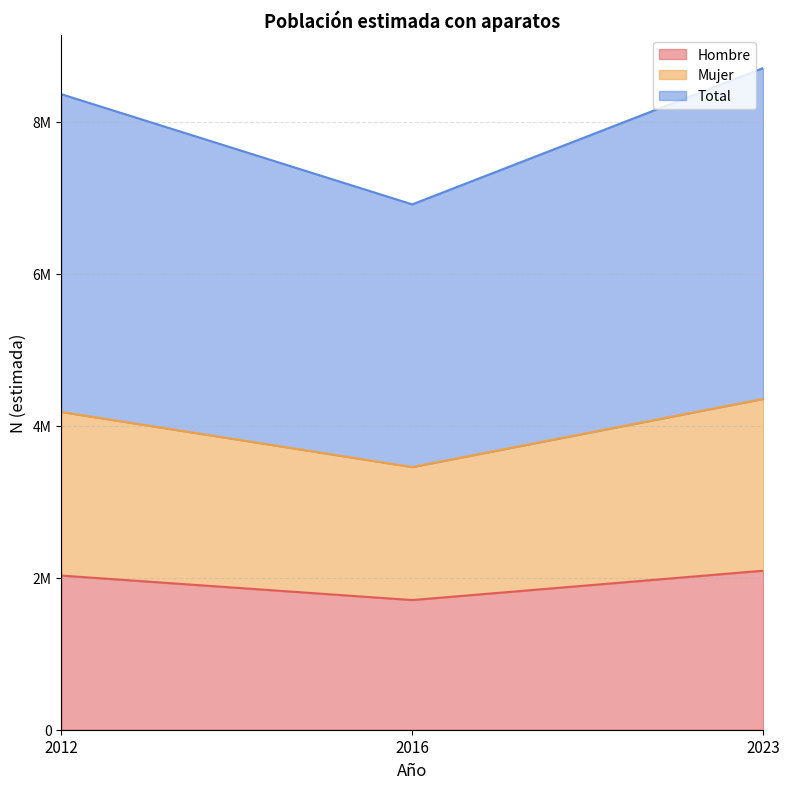

What are all the series names shown in the legend?

Hombre, Mujer, Total